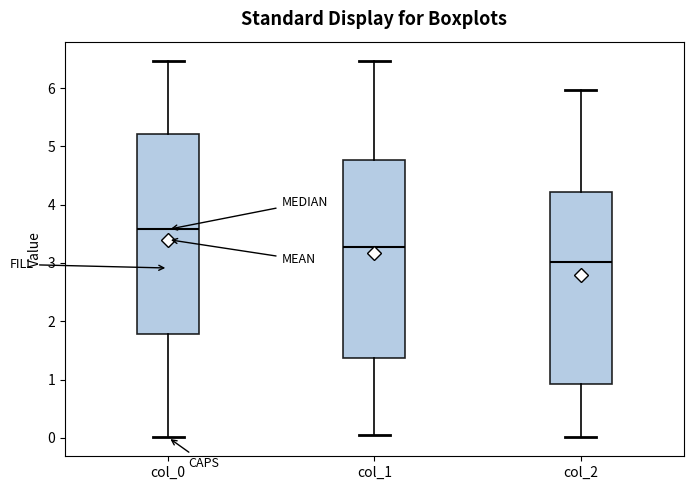

Which box has the lowest median line?

col_2